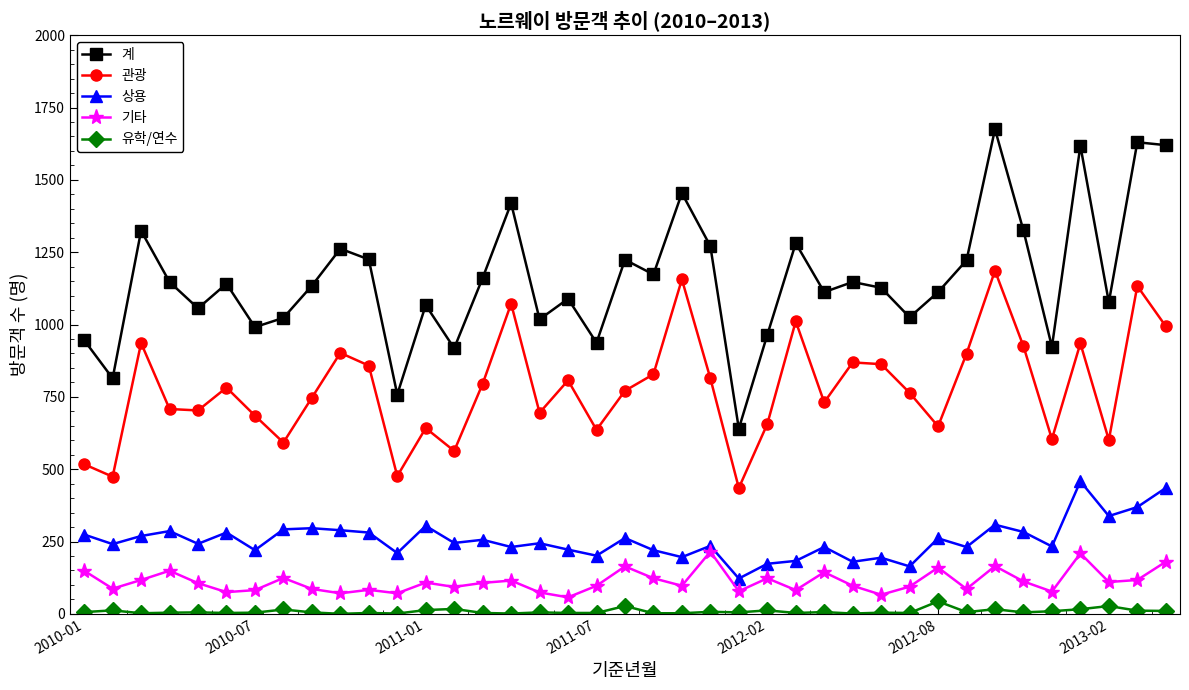

At how many categories does at least one series exceed 1592?

4